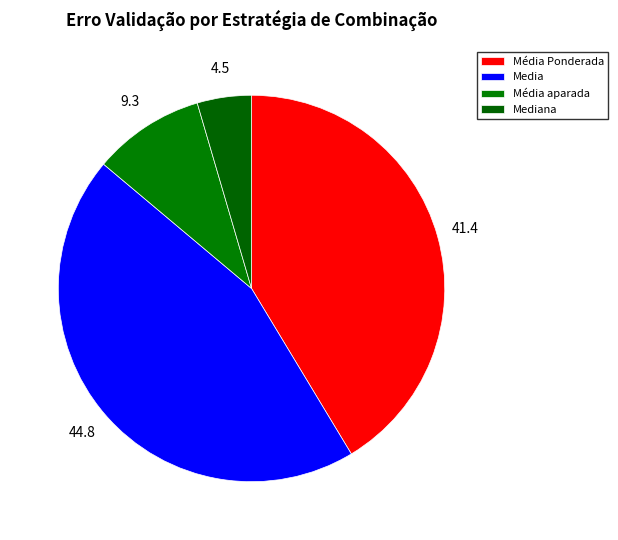

Is there any slice that represents more than half of the pie?

No